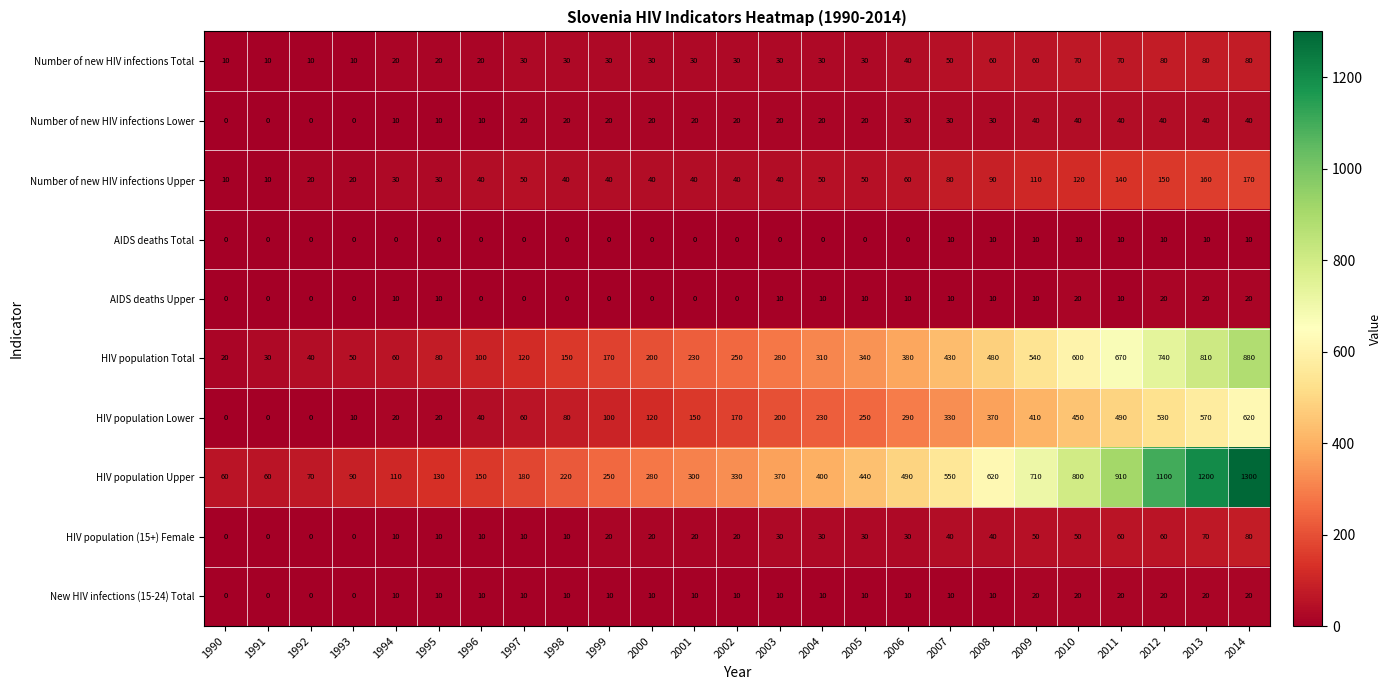

What is the difference between the highest and lowest values at 1993?

90